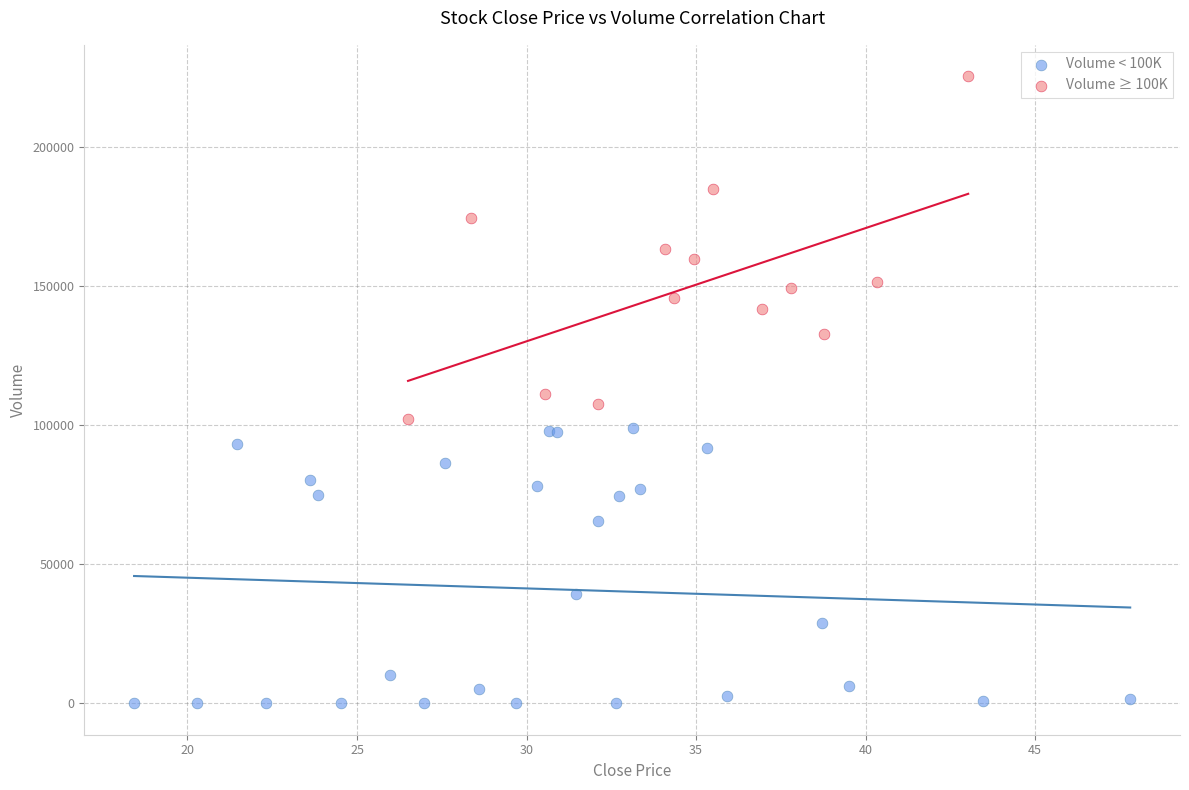

What are all the series names shown in the legend?

Volume < 100K, Volume ≥ 100K